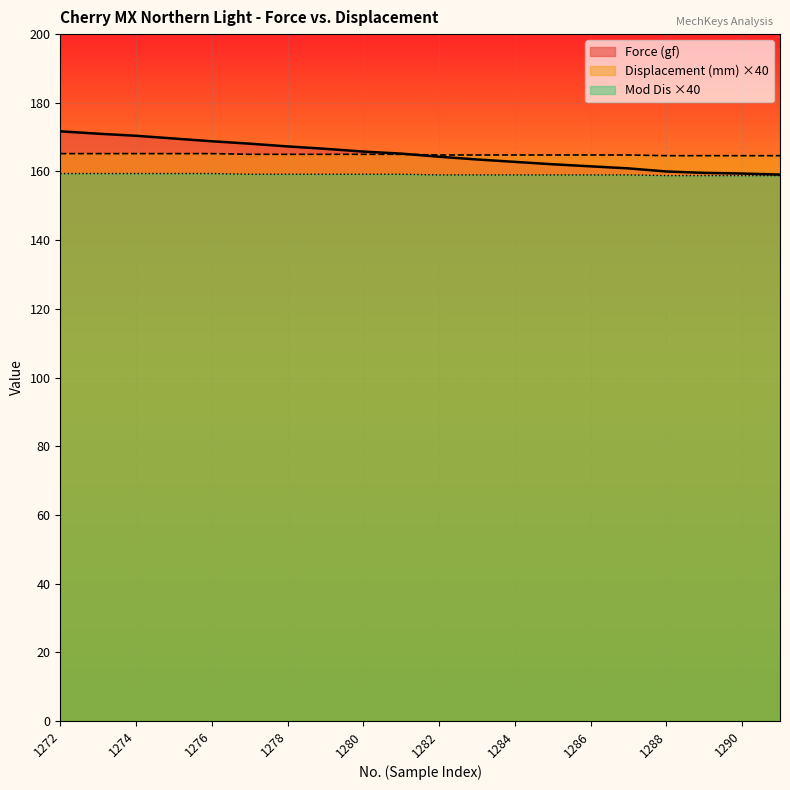

How many lines are shown in the chart?

3